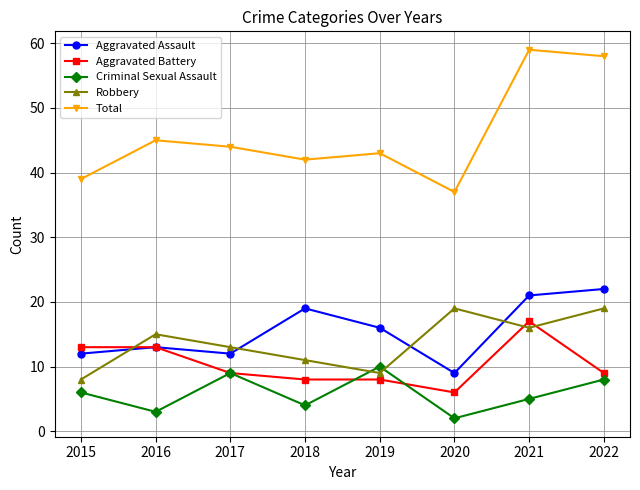

What is the sum of all Criminal Sexual Assault values?

47